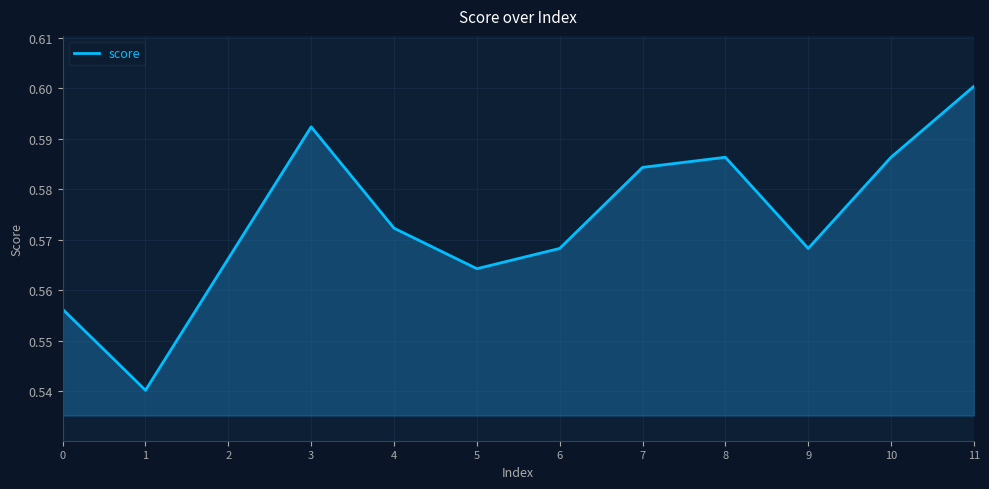

True or false: there are more than 2 points higher than both neighbors.

False